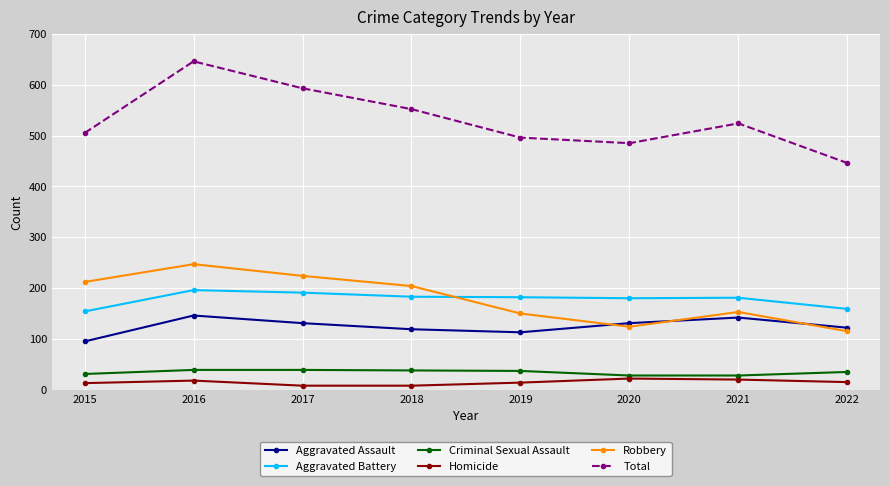

What value does the Aggravated Assault series have at 2019, to the nearest 10?

110